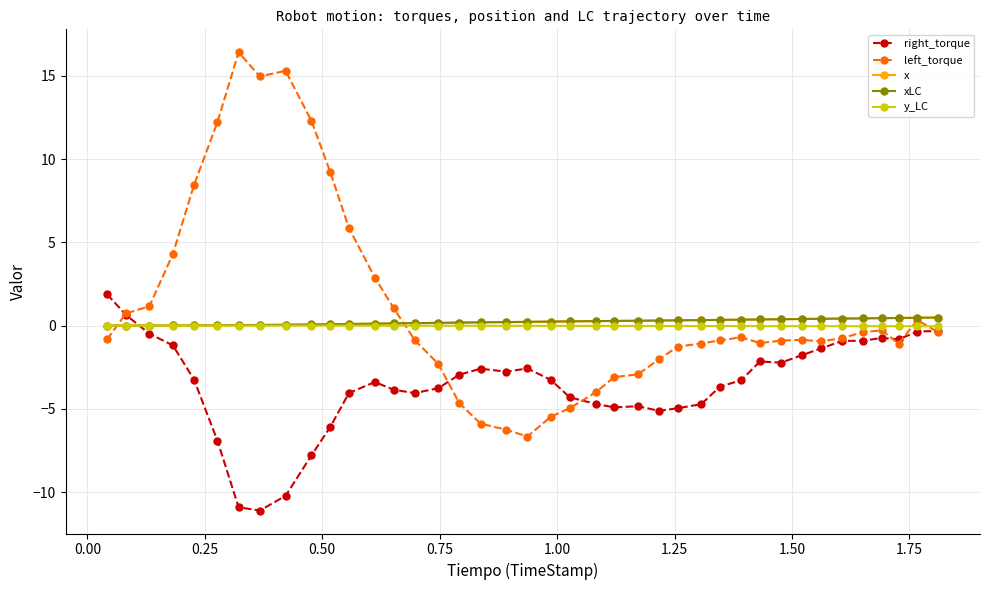

What are all the series names shown in the legend?

right_torque, left_torque, x, xLC, y_LC